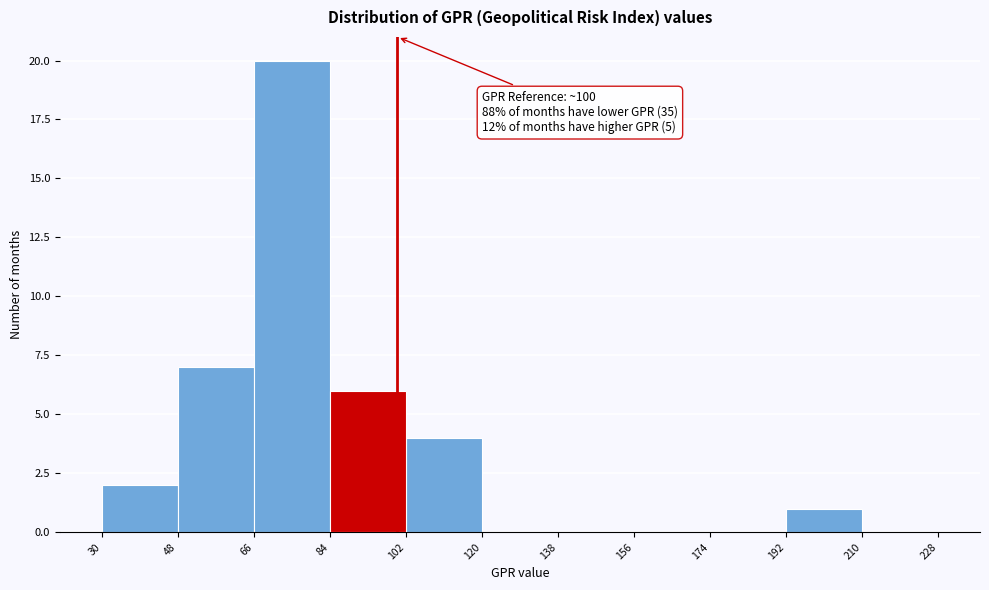

Which range on the x-axis has the tallest bar?

66 to 84